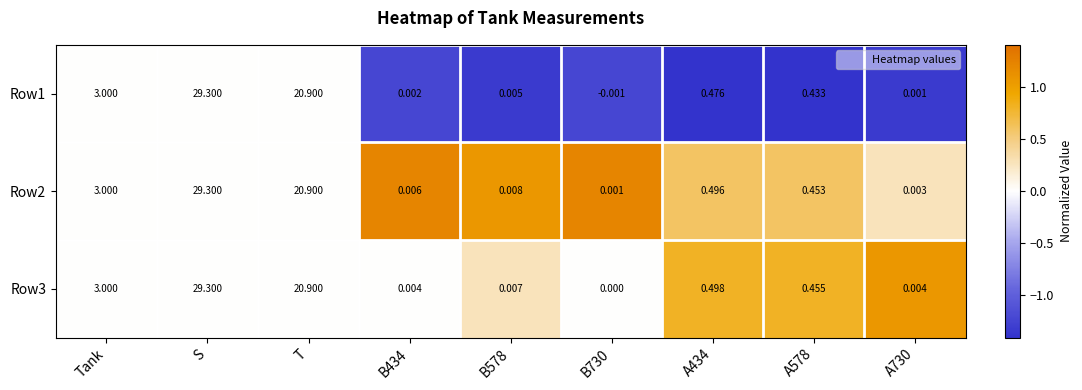

Is the value of Row3 at A730 greater than the value of Row1 at T?

No